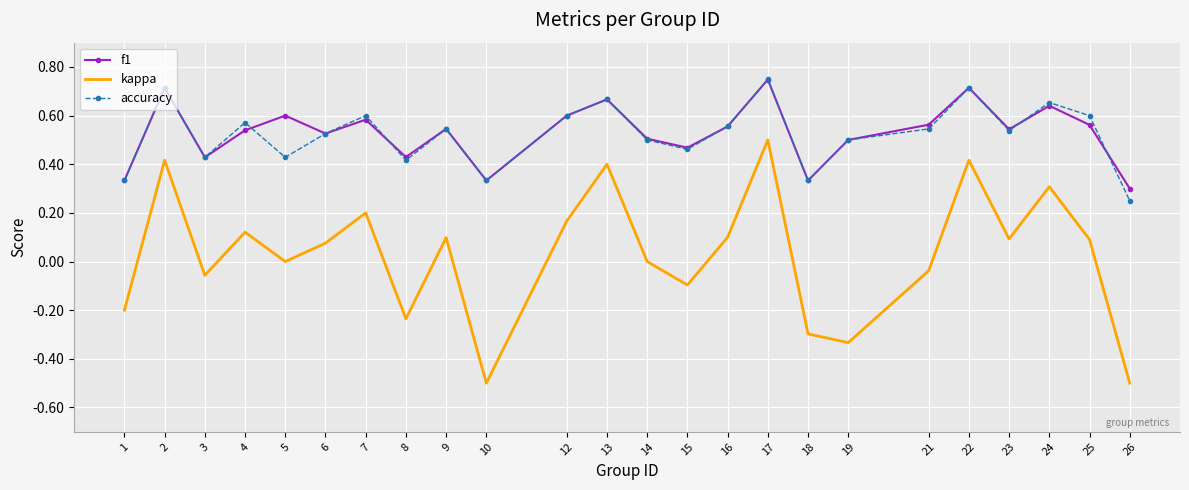

Between 8 and 16, which series saw the biggest shift?

kappa